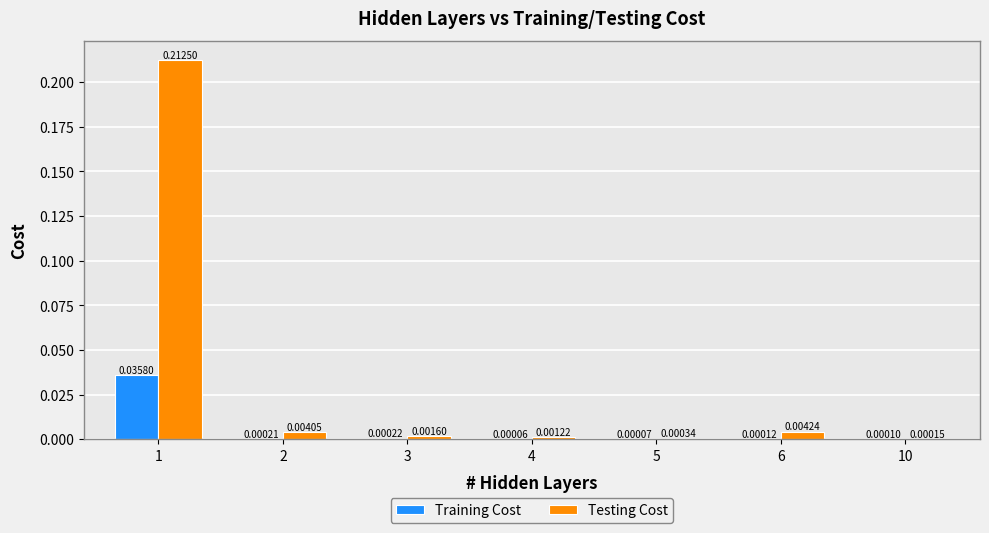

Which series has the largest total across all categories?

Testing Cost